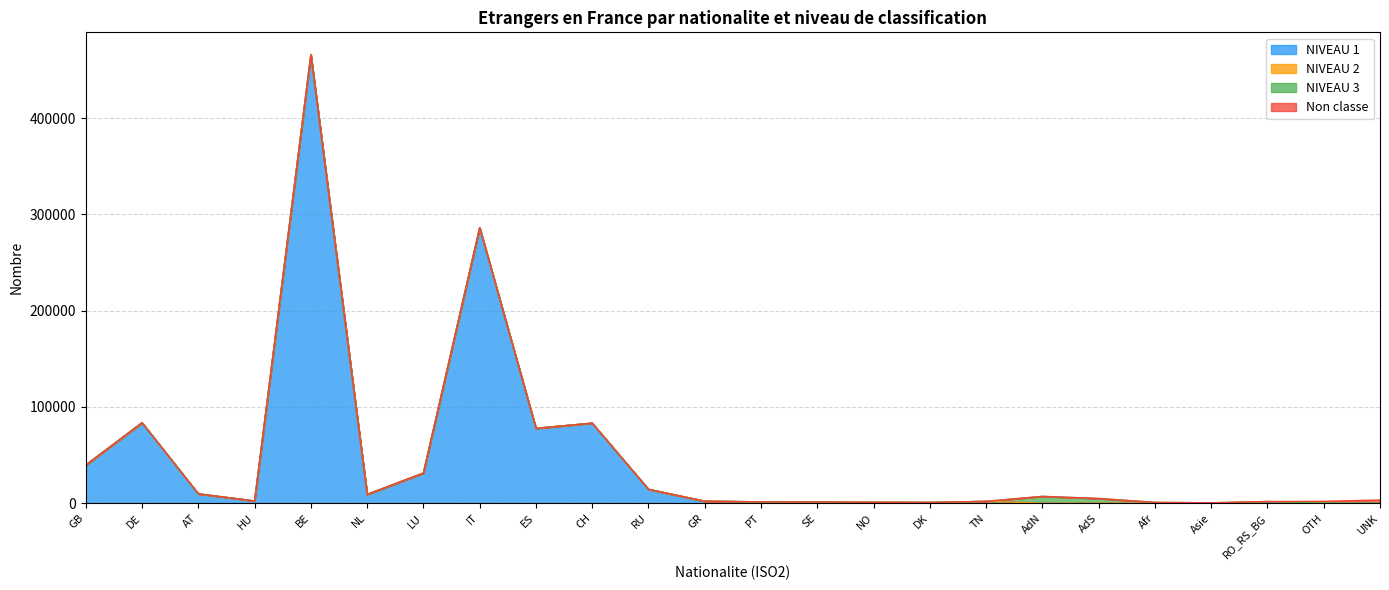

True or false: NIVEAU 1 and Non classe cross at least once.

False